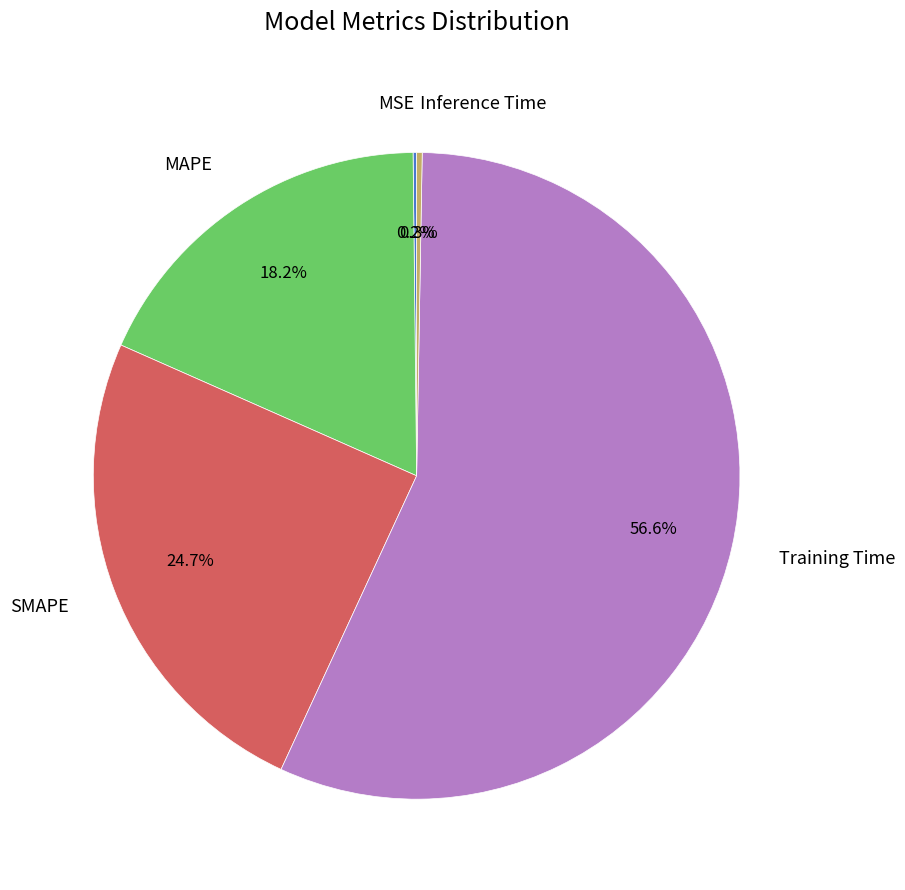

Which has a higher value, Training Time or SMAPE?

Training Time